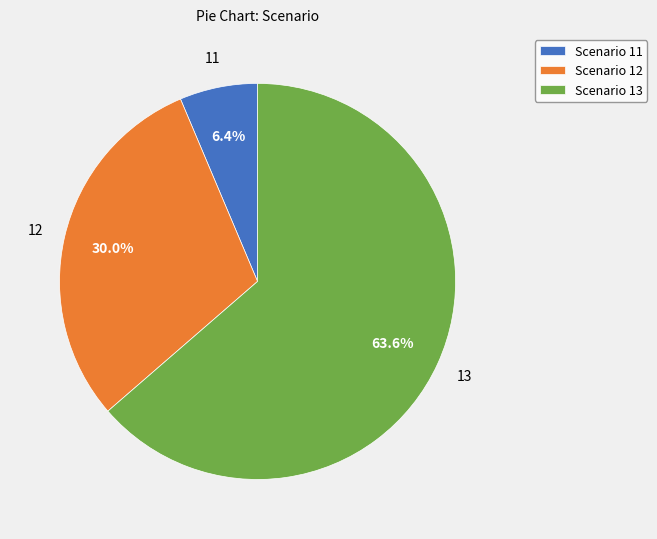

How much of the chart is everything except Scenario 12?

70.0%